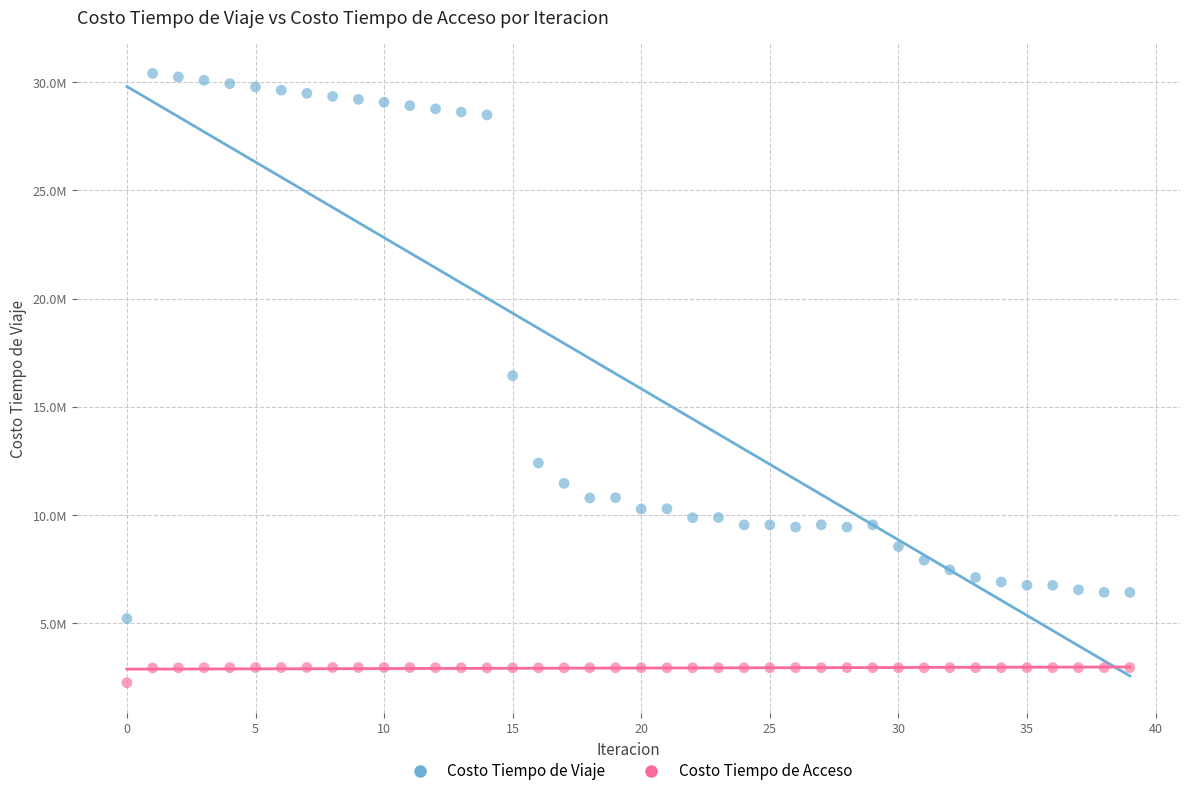

Which series reaches the maximum Y coordinate?

Costo Tiempo de Viaje